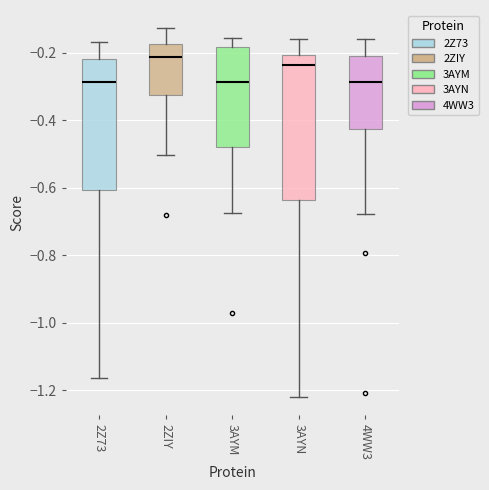

Which box is the tallest, from its lower edge to its upper edge?

3AYN